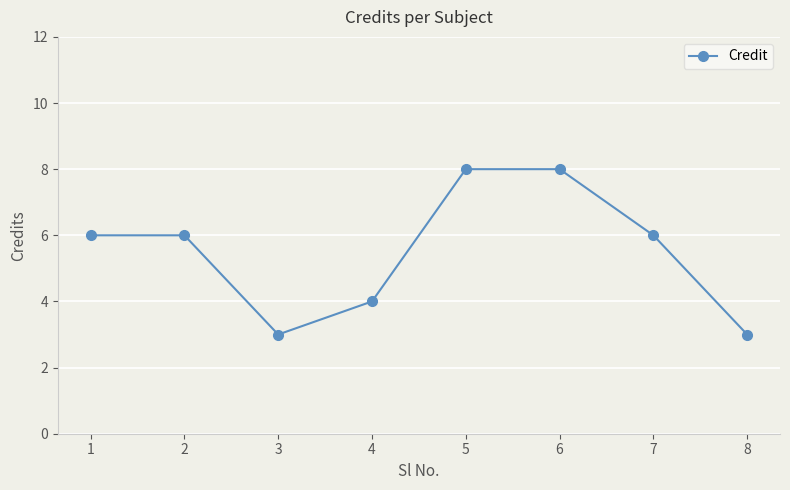

Does the chart have visible grid lines?

Yes